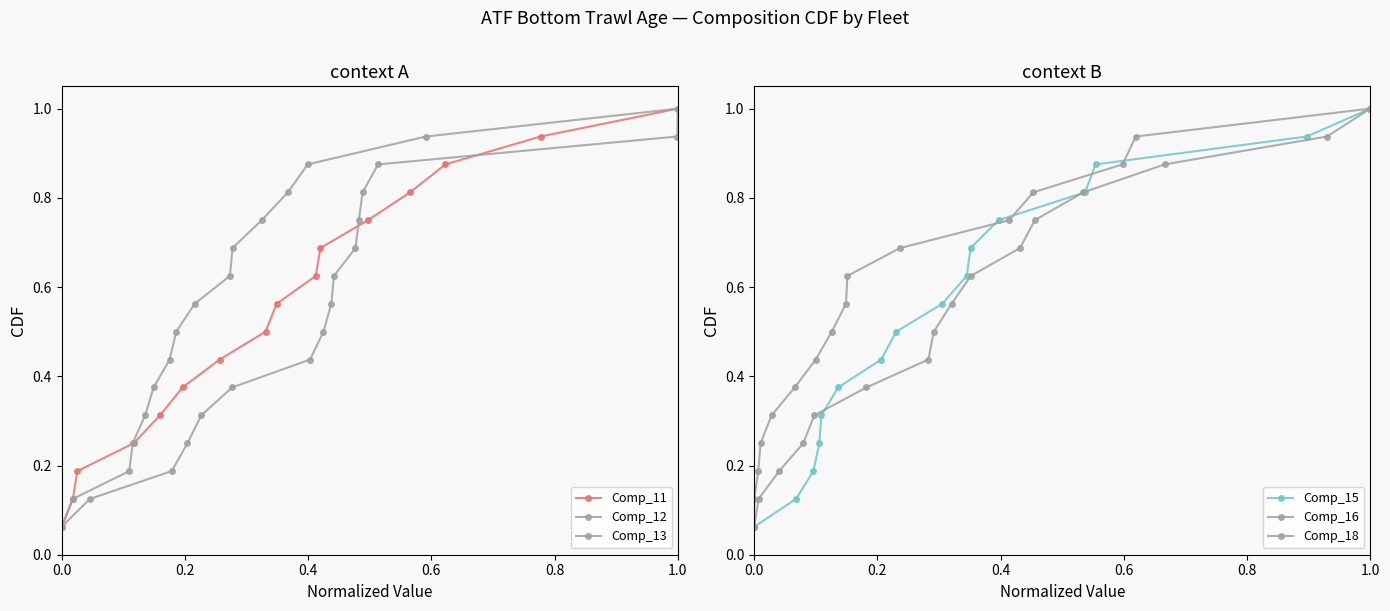

True or false: Comp_15 has more than 2 interior local peaks.

False